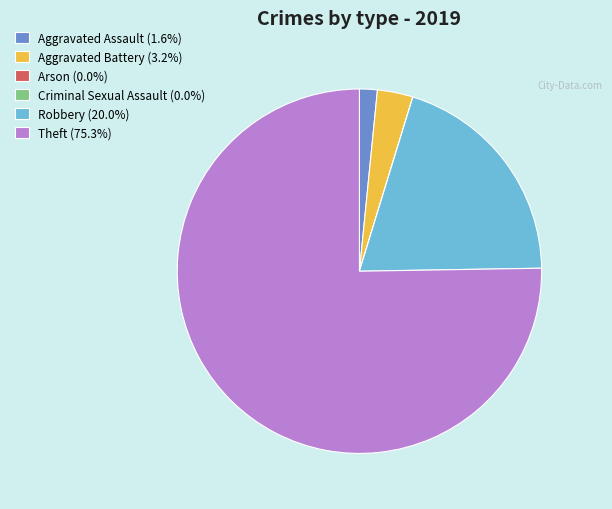

Is there a majority slice in this chart?

Yes